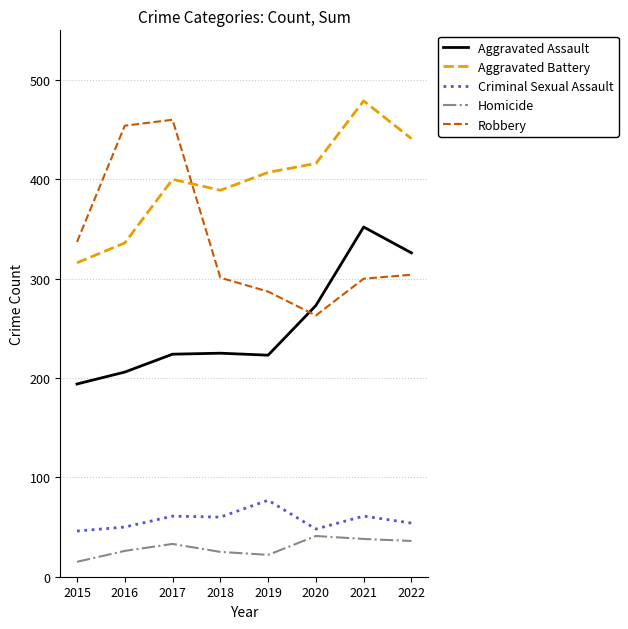

What is the greatest value displayed?

479